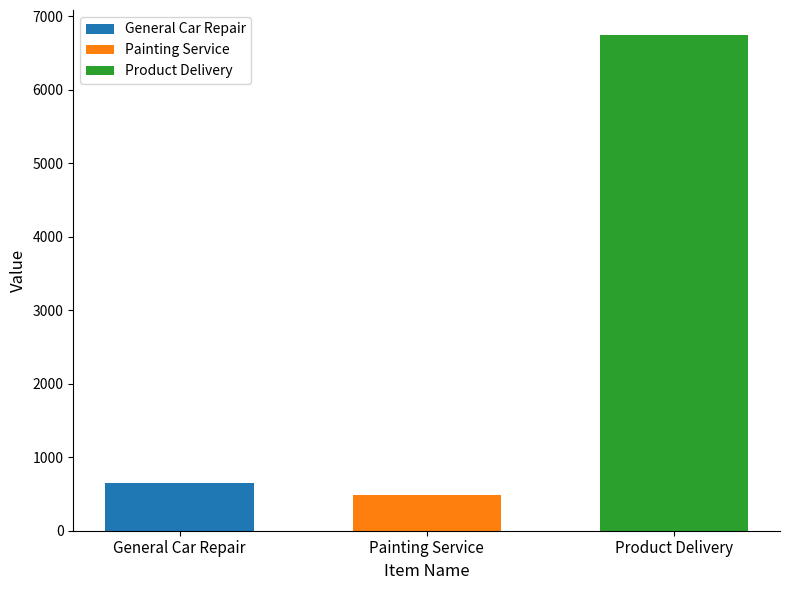

What value does the General Car Repair series have at Painting Service?

650